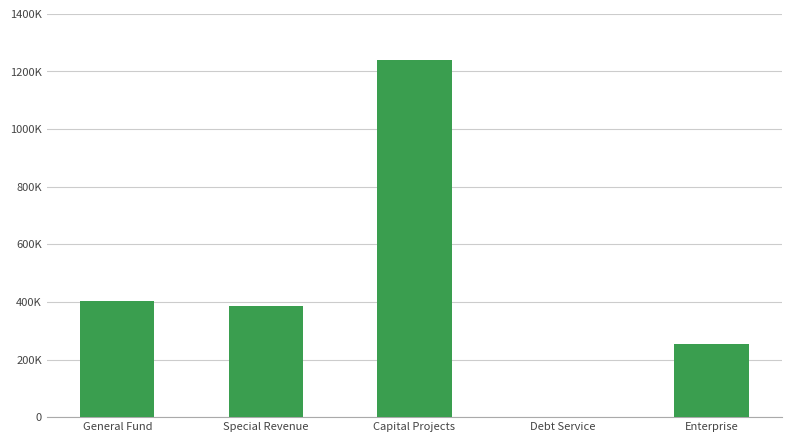

What is the change in value from General Fund to Debt Service?

-402352